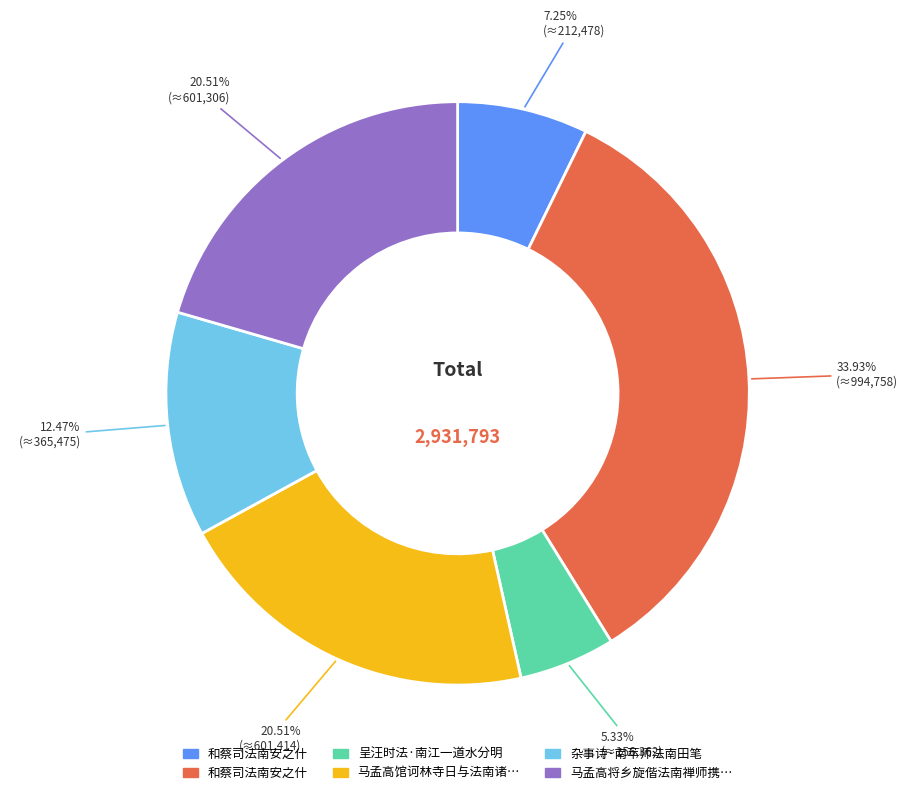

Does any single category account for the majority?

No